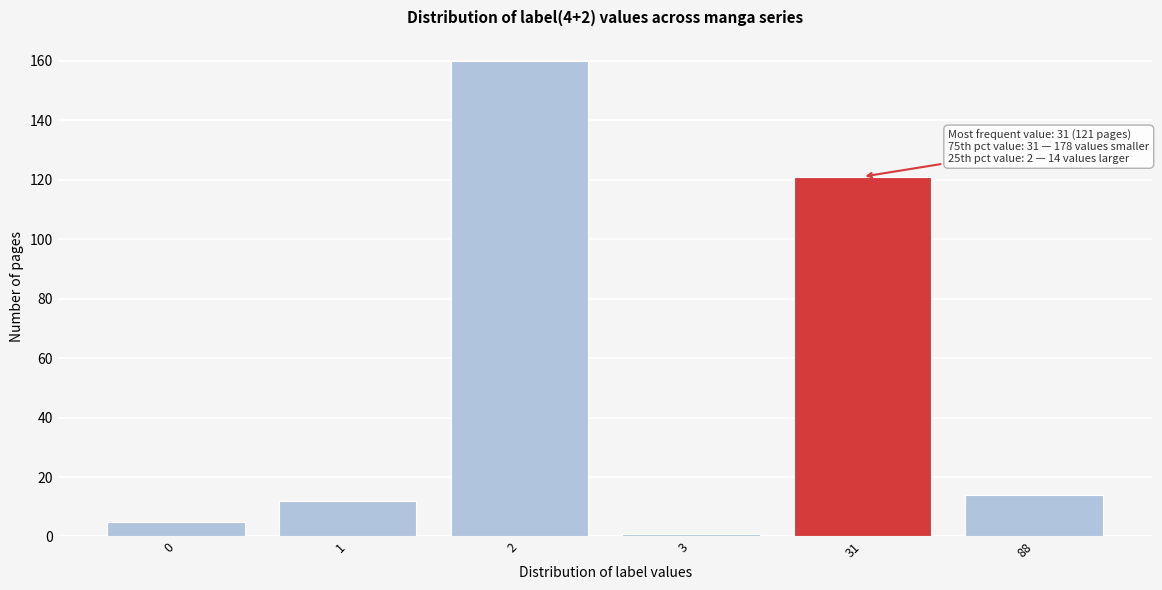

Reading left to right, extract all data points from this chart.

5	12	160	1	121	14